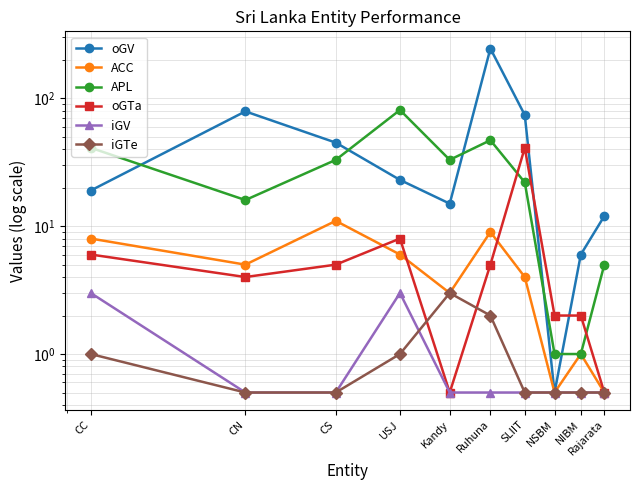

True or false: oGV and iGV cross at least once.

False